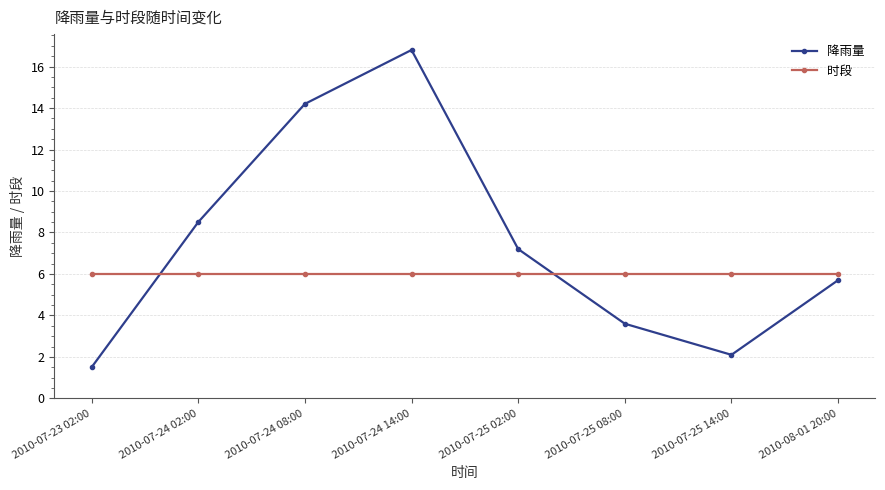

Is it true that 时段 equals 6.0 at 2010-07-25 02:00?

True